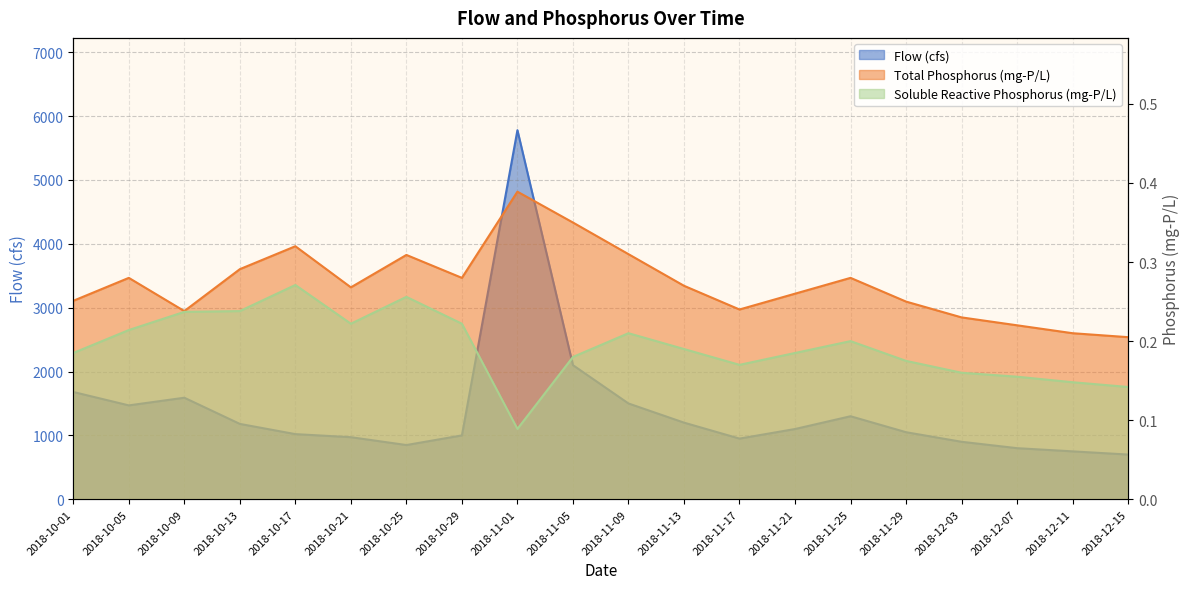

At 2018-10-25, list the series in order from smallest to largest.

Soluble Reactive Phosphorus (mg-P/L), Total Phosphorus (mg-P/L), Flow (cfs)